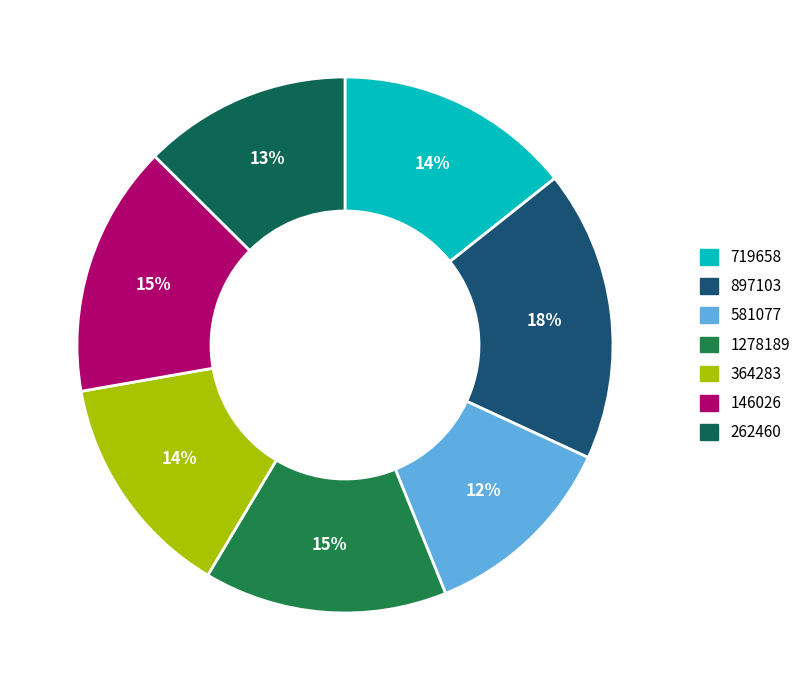

How many segments does this pie chart have?

7